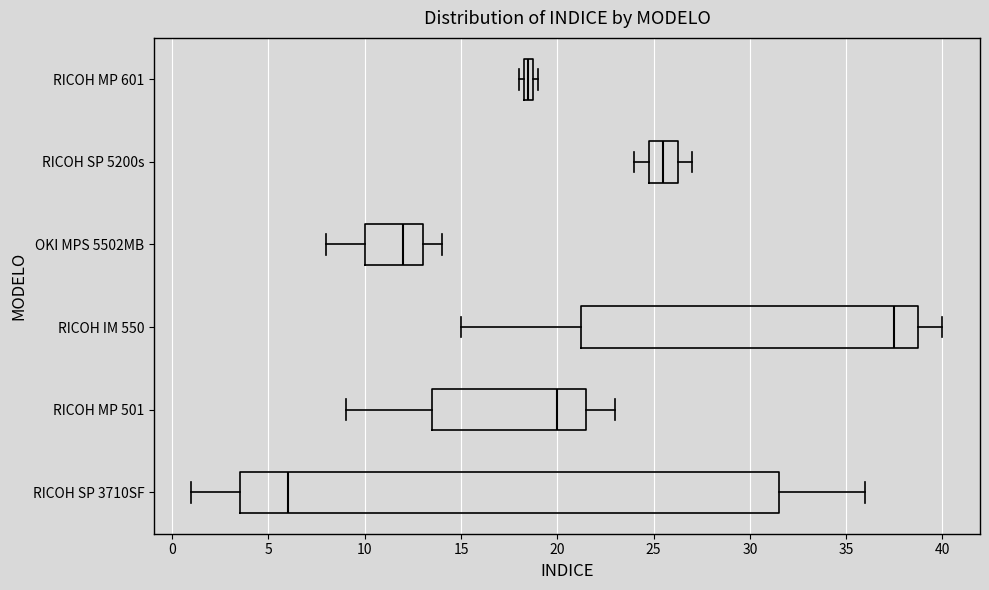

Comparing the boxes themselves (not the whiskers), which one is the widest?

RICOH SP 3710SF